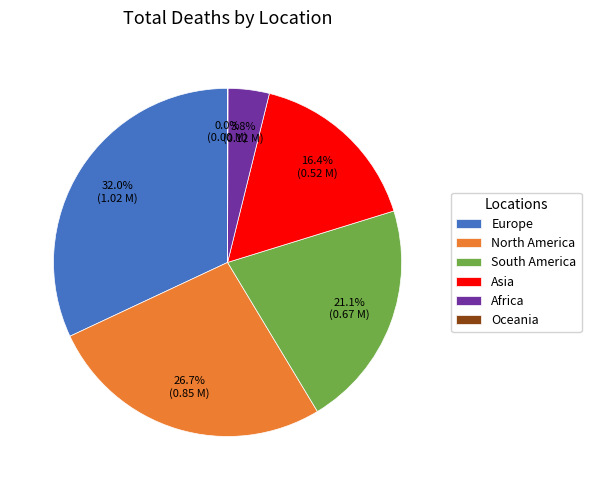

The Africa slice represents 16% of the pie. True or false?

False